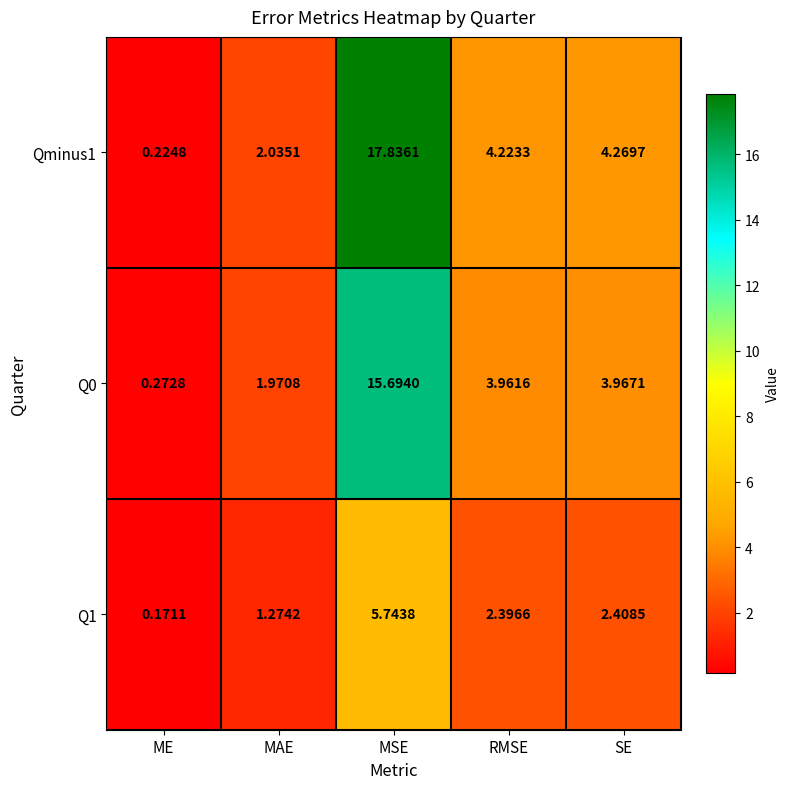

What is the spread (max minus min) of values at SE?

1.9